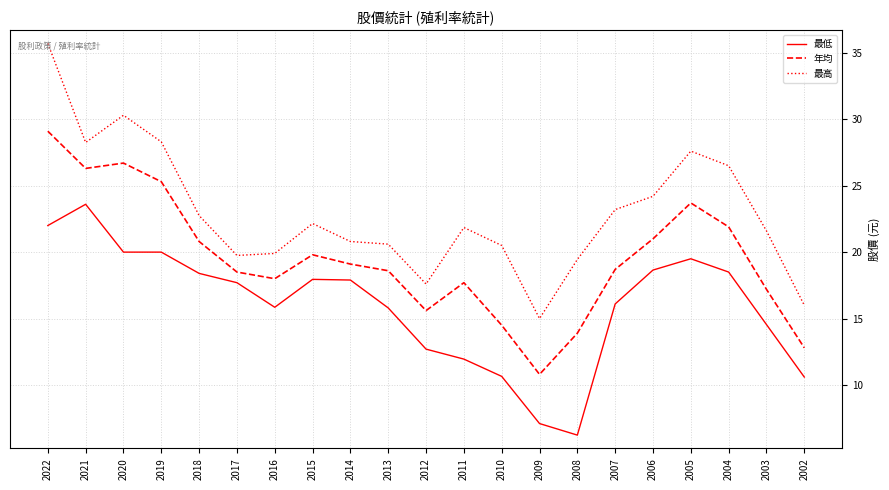

Which series has the largest range (max minus min)?

最高